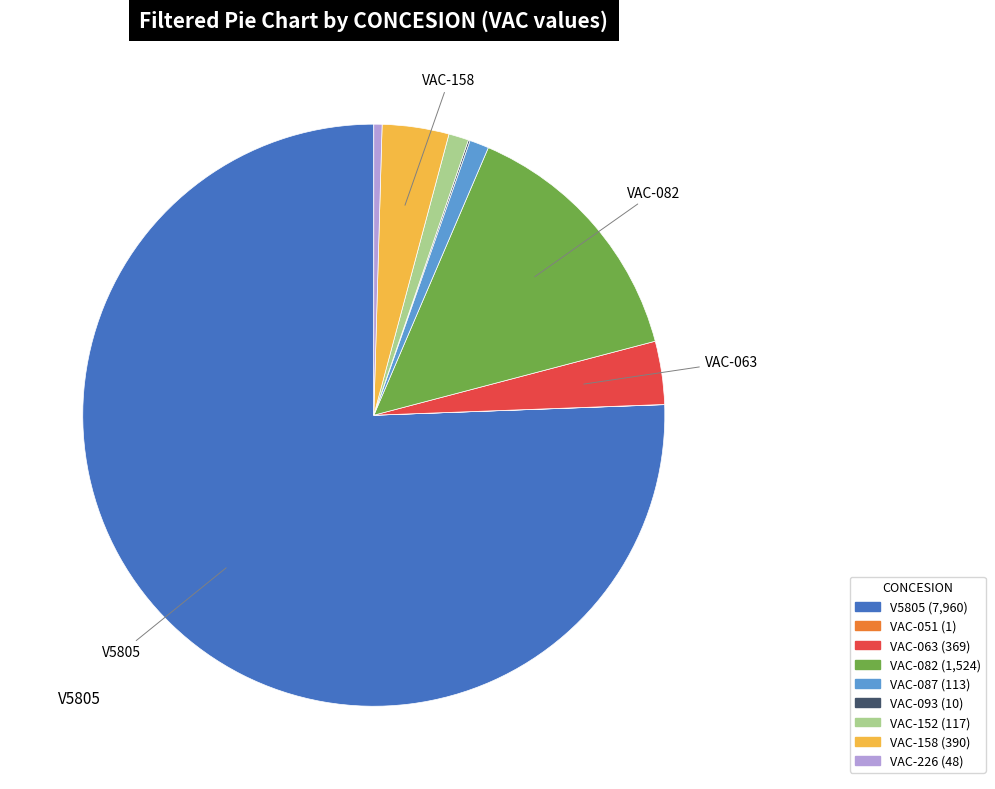

Is there any slice that represents more than half of the pie?

Yes